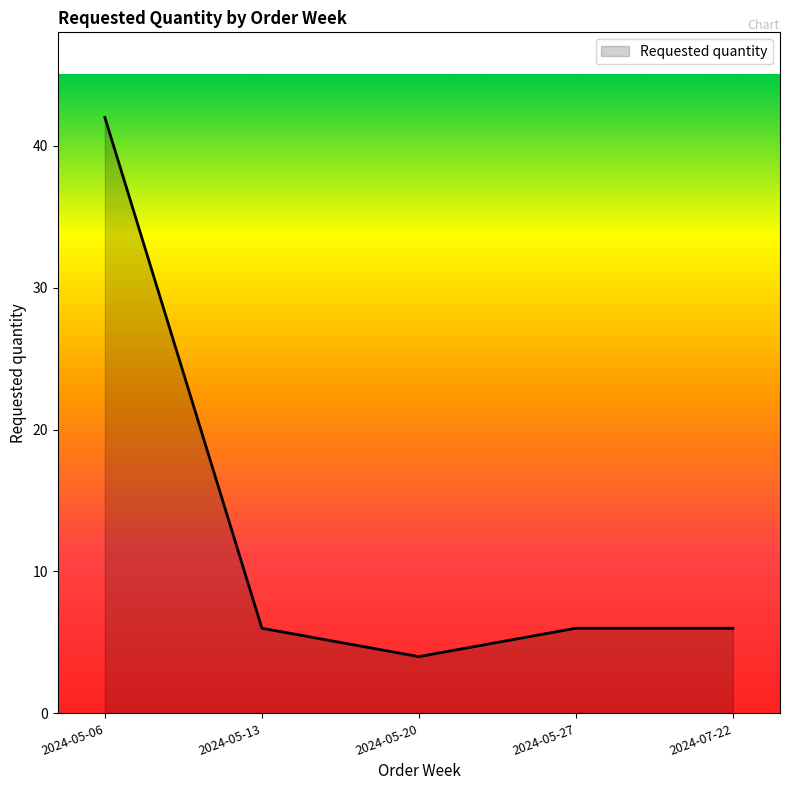

Which label corresponds to the smallest value in the chart?

2024-05-20